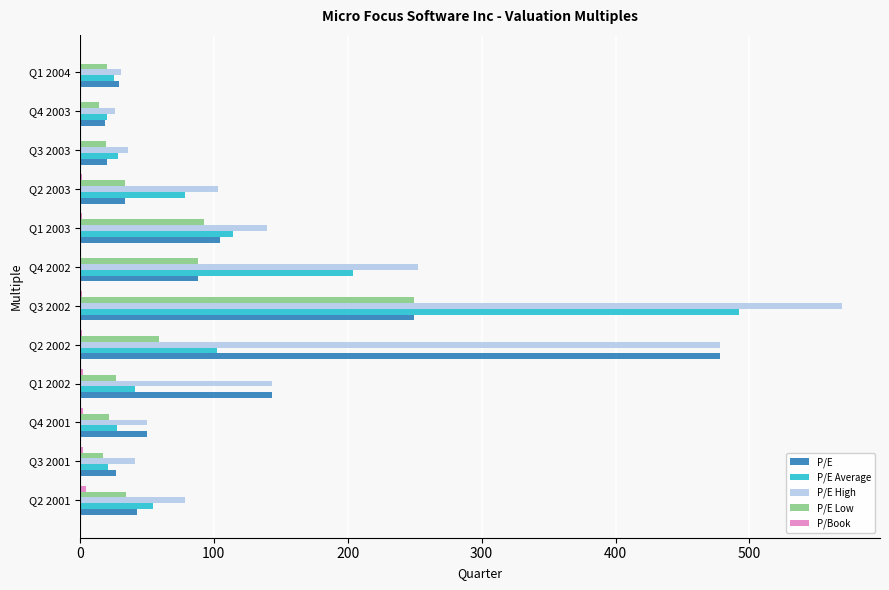

What is the highest value of the P/E High series?

569.0